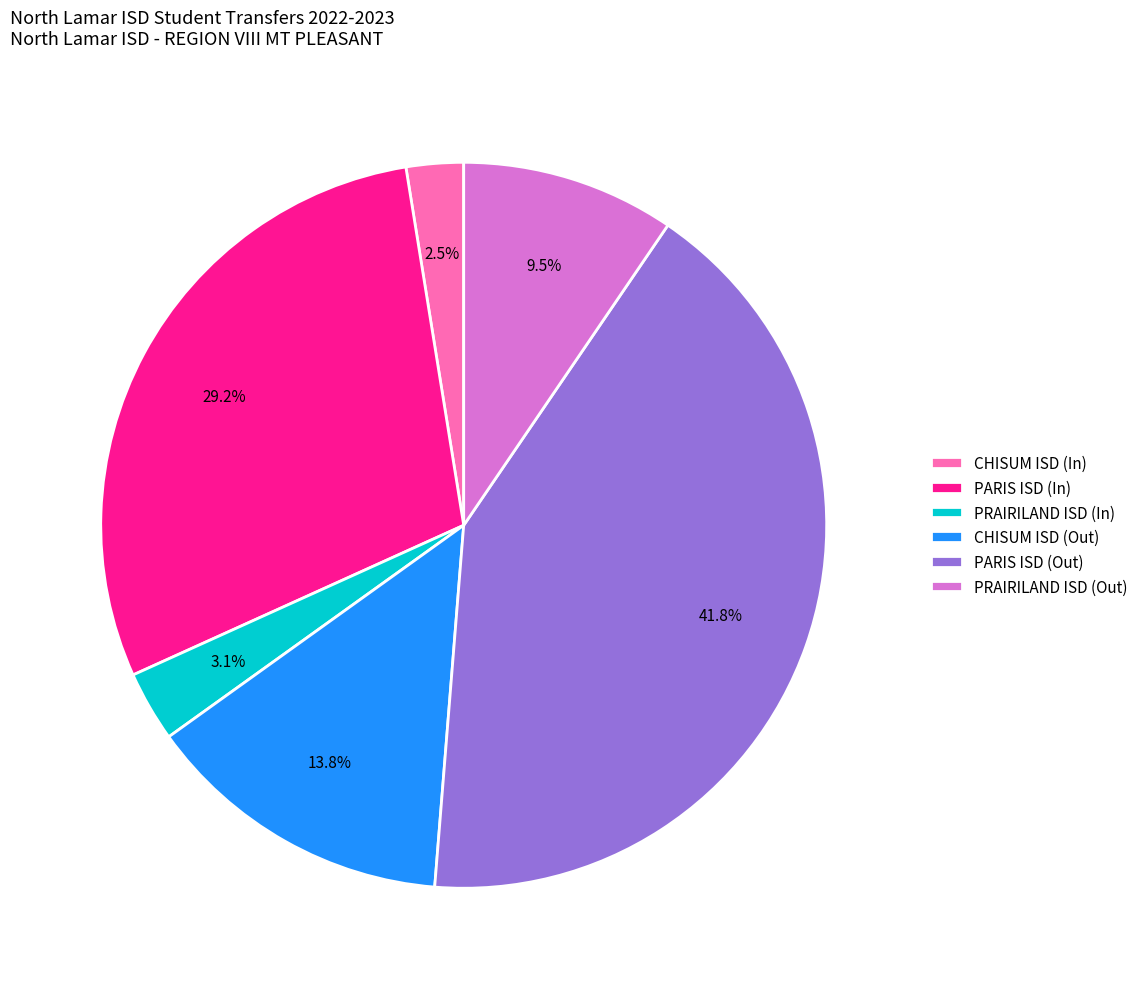

To the nearest percent, what percentage of the pie is CHISUM ISD (Out)?

14%